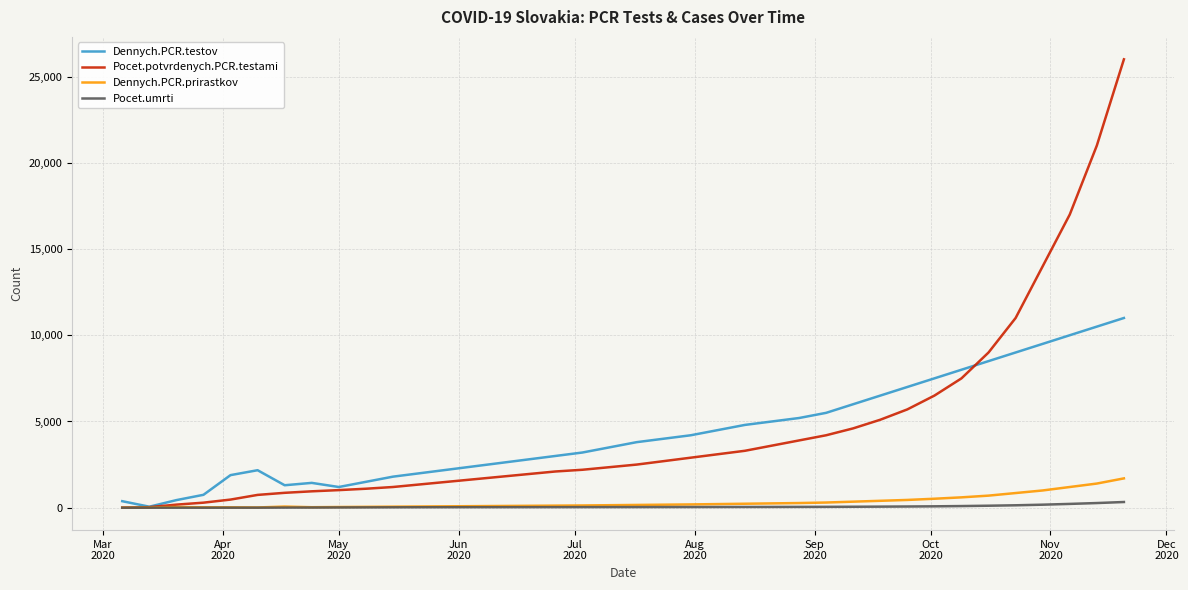

List the series in order of their peak value, highest first.

Pocet.potvrdenych.PCR.testami, Dennych.PCR.testov, Dennych.PCR.prirastkov, Pocet.umrti